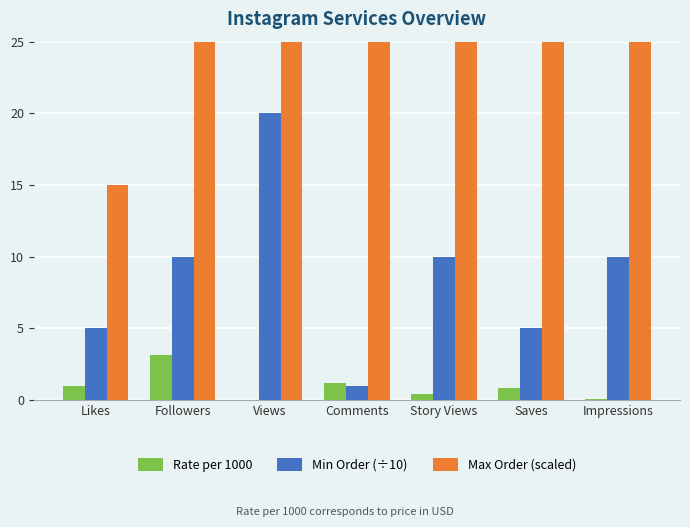

What is the difference between the maximum and minimum values in the Max Order (scaled) series?

24985.0